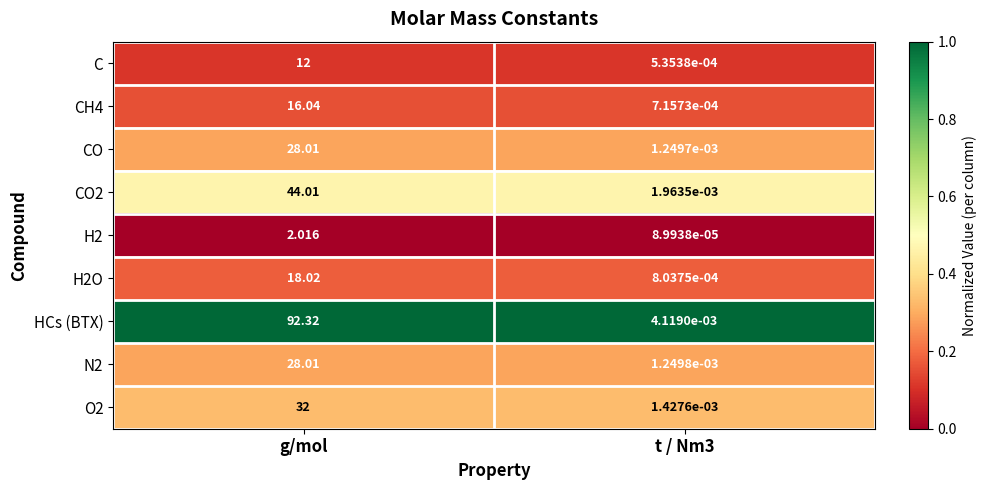

At t / Nm3, list the series in order from smallest to largest.

H2, C, CH4, H2O, CO, N2, O2, CO2, HCs (BTX)